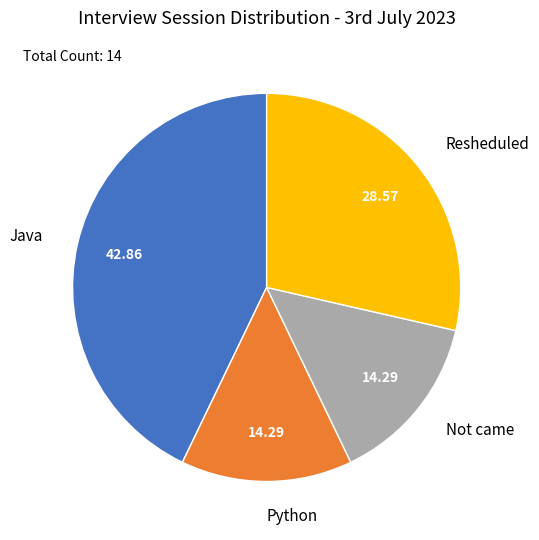

True or false: Java accounts for 49% of the total.

False